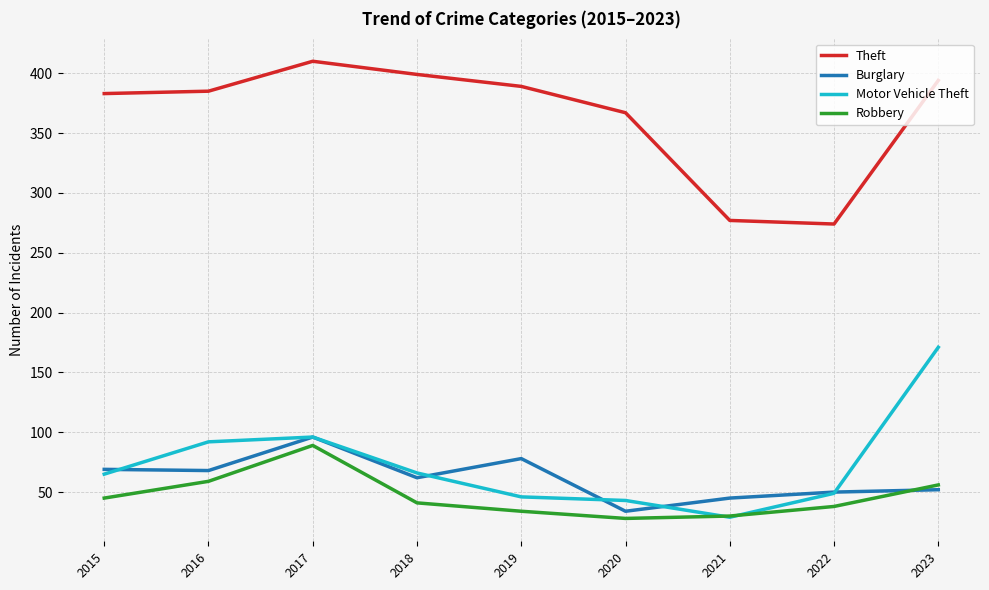

How many lines are shown in the chart?

4